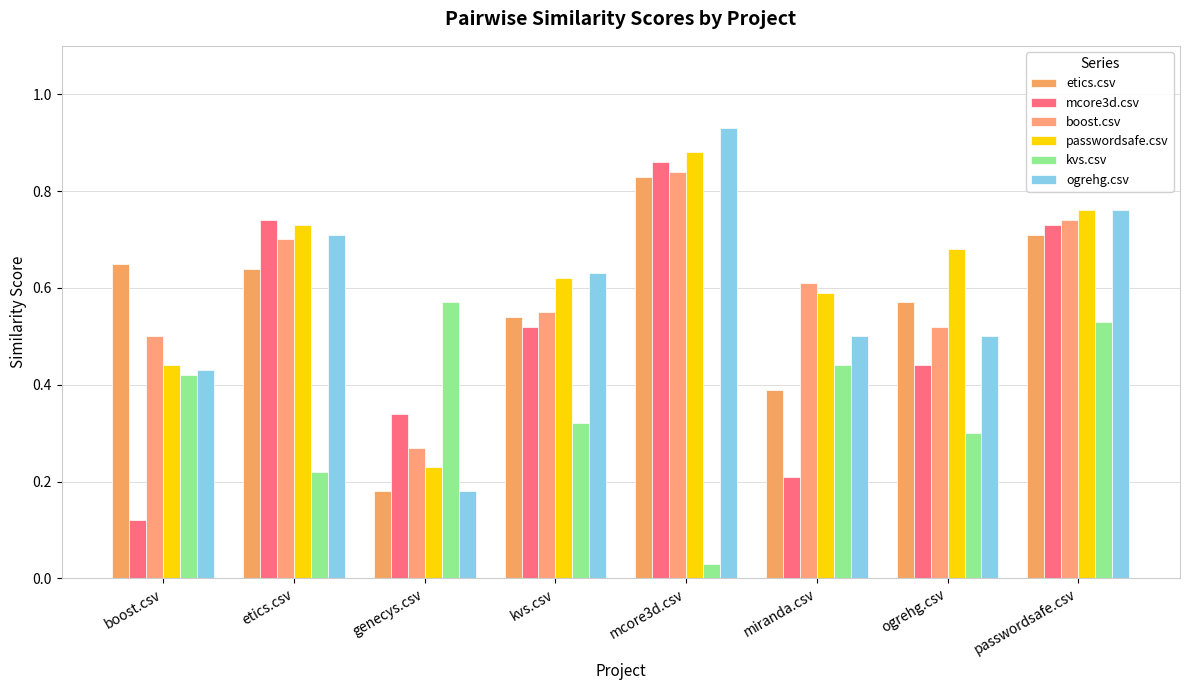

True or false: ogrehg.csv has a value of 1.4 at passwordsafe.csv.

False